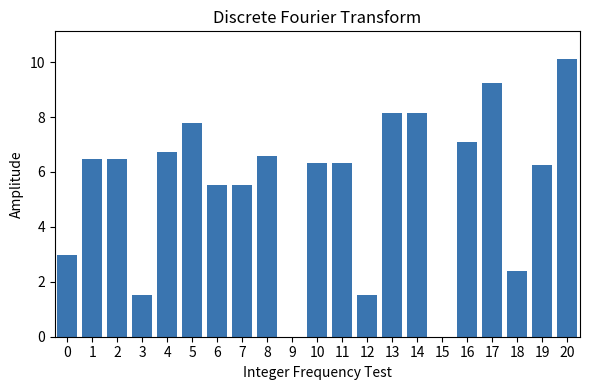

What is the maximum value shown in the chart?

10.1